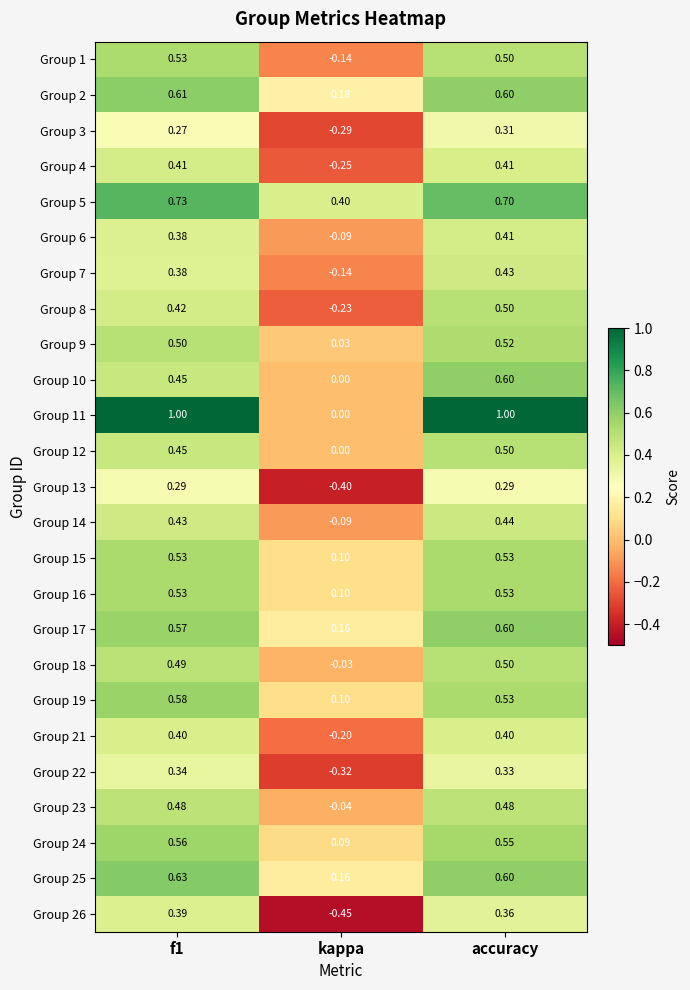

Which label corresponds to the smallest value in the chart?

kappa